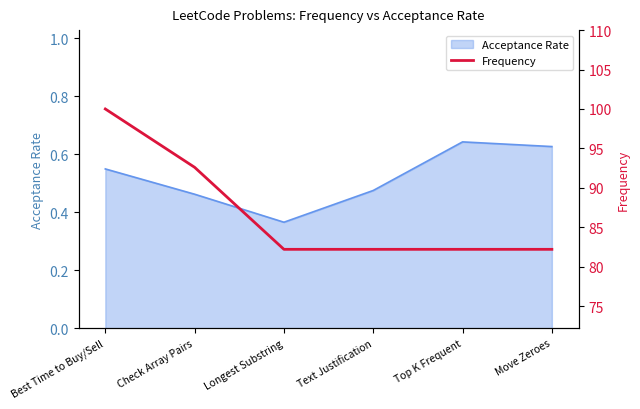

What is the maximum value shown in the chart?

100.0